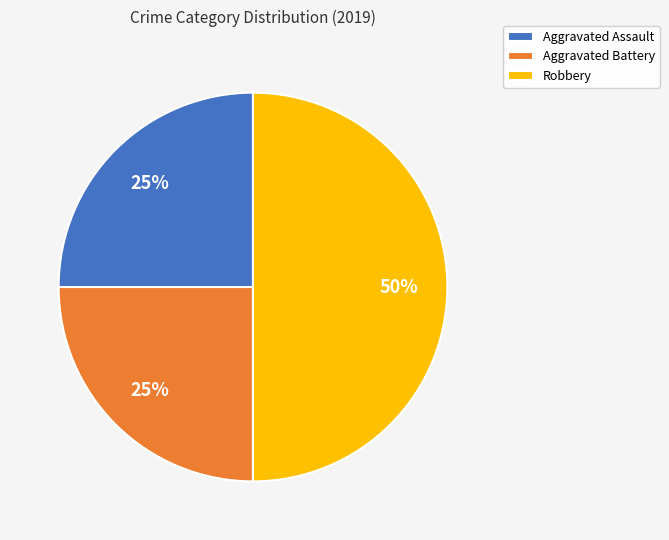

The Aggravated Assault slice represents 30% of the pie. True or false?

False